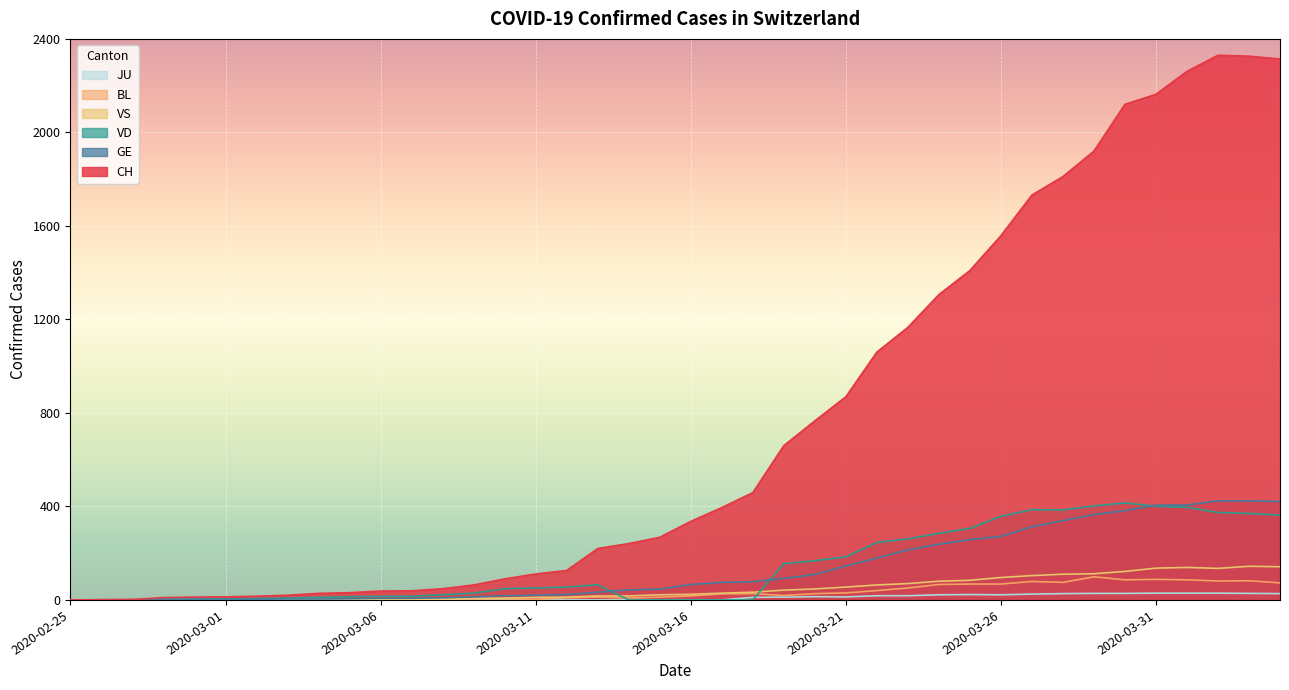

Reading left to right, list all the values displayed in this chart.

CH: 2020-02-25=0	2020-02-26=1	2020-02-27=2	2020-02-28=10	2020-02-29=12	2020-03-01=13	2020-03-02=16	2020-03-03=20	2020-03-04=28	2020-03-05=31	2020-03-06=38	2020-03-07=39	2020-03-08=48	2020-03-09=64	2020-03-10=90	2020-03-11=111	2020-03-12=126	2020-03-13=220	2020-03-14=241	2020-03-15=268	2020-03-16=336	2020-03-17=395	2020-03-18=459	2020-03-19=660	2020-03-20=766	2020-03-21=869	2020-03-22=1060	2020-03-23=1166	2020-03-24=1306	2020-03-25=1409	2020-03-26=1558	2020-03-27=1732	2020-03-28=1811	2020-03-29=1920	2020-03-30=2120	2020-03-31=2163	2020-04-01=2261	2020-04-02=2330	2020-04-03=2326	2020-04-04=2314
GE: 2020-02-25=0	2020-02-26=1	2020-02-27=1	2020-02-28=2	2020-02-29=3	2020-03-01=3	2020-03-02=3	2020-03-03=4	2020-03-04=4	2020-03-05=5	2020-03-06=7	2020-03-07=7	2020-03-08=9	2020-03-09=13	2020-03-10=18	2020-03-11=20	2020-03-12=23	2020-03-13=33	2020-03-14=43	2020-03-15=46	2020-03-16=66	2020-03-17=75	2020-03-18=78	2020-03-19=92	2020-03-20=109	2020-03-21=145	2020-03-22=179	2020-03-23=214	2020-03-24=238	2020-03-25=258	2020-03-26=272	2020-03-27=313	2020-03-28=339	2020-03-29=365	2020-03-30=382	2020-03-31=405	2020-04-01=406	2020-04-02=424	2020-04-03=424	2020-04-04=421
VD: 2020-02-25=0	2020-02-26=0	2020-02-27=0	2020-02-28=4	2020-02-29=4	2020-03-01=4	2020-03-02=6	2020-03-03=8	2020-03-04=11	2020-03-05=14	2020-03-06=15	2020-03-07=16	2020-03-08=22	2020-03-09=29	2020-03-10=48	2020-03-11=51	2020-03-12=55	2020-03-13=65	2020-03-14=0	2020-03-15=0	2020-03-16=0	2020-03-17=0	2020-03-18=0	2020-03-19=155	2020-03-20=168	2020-03-21=184	2020-03-22=246	2020-03-23=261	2020-03-24=285	2020-03-25=306	2020-03-26=358	2020-03-27=386	2020-03-28=385	2020-03-29=402	2020-03-30=415	2020-03-31=401	2020-04-01=396	2020-04-02=374	2020-04-03=370	2020-04-04=363
VS: 2020-02-25=0	2020-02-26=0	2020-02-27=0	2020-02-28=3	2020-02-29=3	2020-03-01=4	2020-03-02=4	2020-03-03=5	2020-03-04=6	2020-03-05=3	2020-03-06=3	2020-03-07=0	2020-03-08=3	2020-03-09=7	2020-03-10=8	2020-03-11=11	2020-03-12=12	2020-03-13=17	2020-03-14=17	2020-03-15=22	2020-03-16=24	2020-03-17=29	2020-03-18=33	2020-03-19=42	2020-03-20=47	2020-03-21=55	2020-03-22=64	2020-03-23=70	2020-03-24=80	2020-03-25=84	2020-03-26=96	2020-03-27=104	2020-03-28=110	2020-03-29=112	2020-03-30=122	2020-03-31=136	2020-04-01=139	2020-04-02=135	2020-04-03=144	2020-04-04=142
BL: 2020-02-25=0	2020-02-26=0	2020-02-27=0	2020-02-28=0	2020-02-29=1	2020-03-01=1	2020-03-02=1	2020-03-03=1	2020-03-04=1	2020-03-05=1	2020-03-06=4	2020-03-07=4	2020-03-08=4	2020-03-09=4	2020-03-10=5	2020-03-11=3	2020-03-12=9	2020-03-13=12	2020-03-14=8	2020-03-15=12	2020-03-16=17	2020-03-17=26	2020-03-18=27	2020-03-19=19	2020-03-20=27	2020-03-21=30	2020-03-22=40	2020-03-23=51	2020-03-24=66	2020-03-25=68	2020-03-26=68	2020-03-27=79	2020-03-28=75	2020-03-29=99	2020-03-30=86	2020-03-31=88	2020-04-01=86	2020-04-02=81	2020-04-03=82	2020-04-04=73
JU: 2020-02-25=0	2020-02-26=0	2020-02-27=0	2020-02-28=0	2020-02-29=0	2020-03-01=0	2020-03-02=0	2020-03-03=0	2020-03-04=0	2020-03-05=0	2020-03-06=0	2020-03-07=0	2020-03-08=0	2020-03-09=0	2020-03-10=0	2020-03-11=0	2020-03-12=0	2020-03-13=0	2020-03-14=0	2020-03-15=0	2020-03-16=0	2020-03-17=0	2020-03-18=11	2020-03-19=12	2020-03-20=14	2020-03-21=13	2020-03-22=18	2020-03-23=18	2020-03-24=22	2020-03-25=23	2020-03-26=22	2020-03-27=25	2020-03-28=27	2020-03-29=28	2020-03-30=28	2020-03-31=29	2020-04-01=29	2020-04-02=29	2020-04-03=28	2020-04-04=27